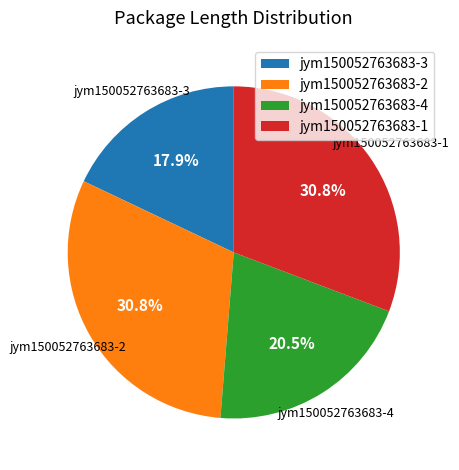

The jym150052763683-3 slice represents 32% of the pie. True or false?

False